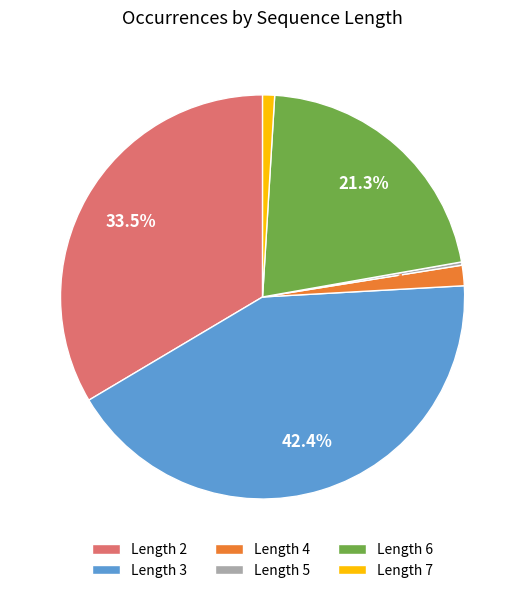

Which category has the biggest portion of the pie?

Length 3